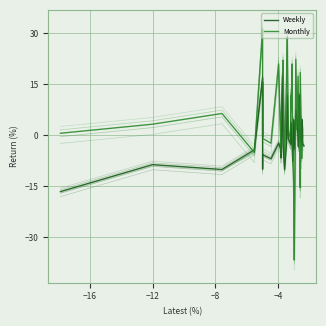

Which series has the largest range (max minus min)?

Monthly